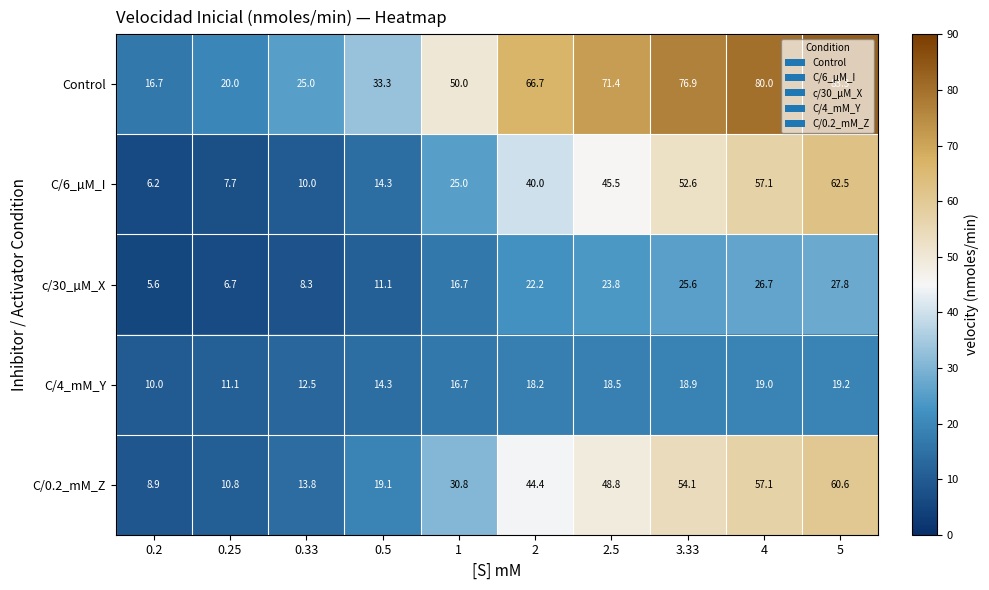

Count the number of categories in the chart.

10